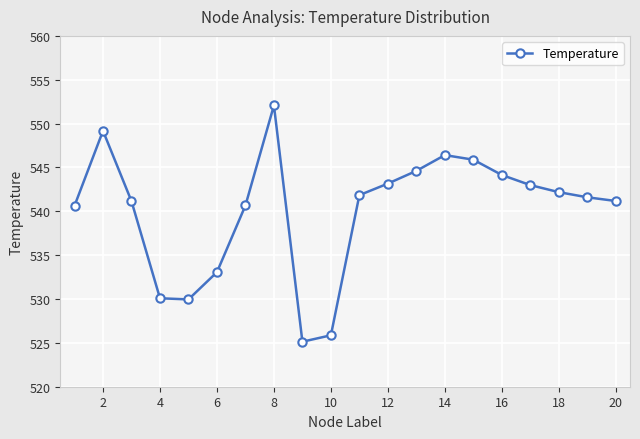

True or false: there are more than 0 points higher than both neighbors.

True